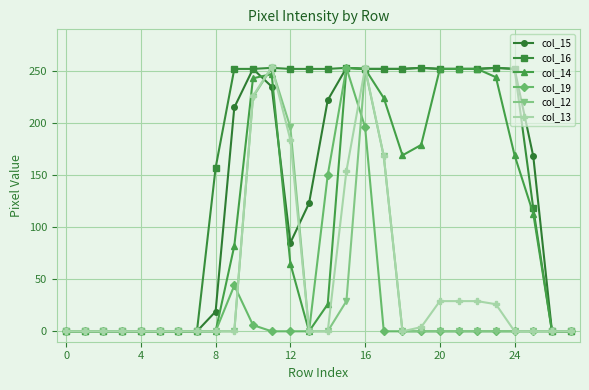

What is the maximum value for col_13?

254